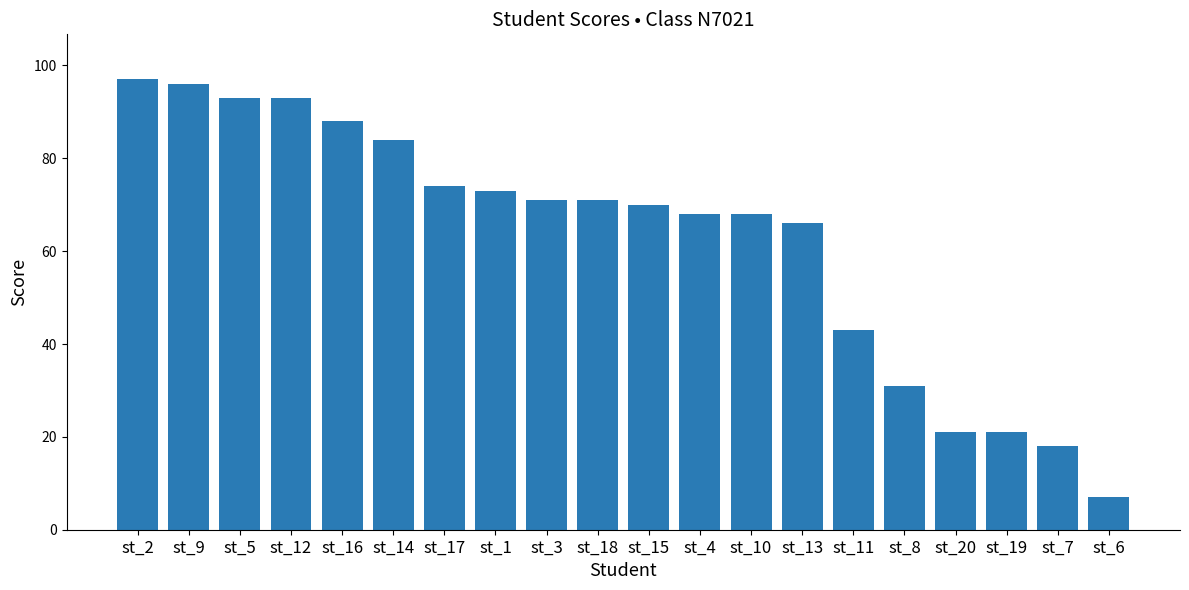

Which label corresponds to the smallest value in the chart?

st_6